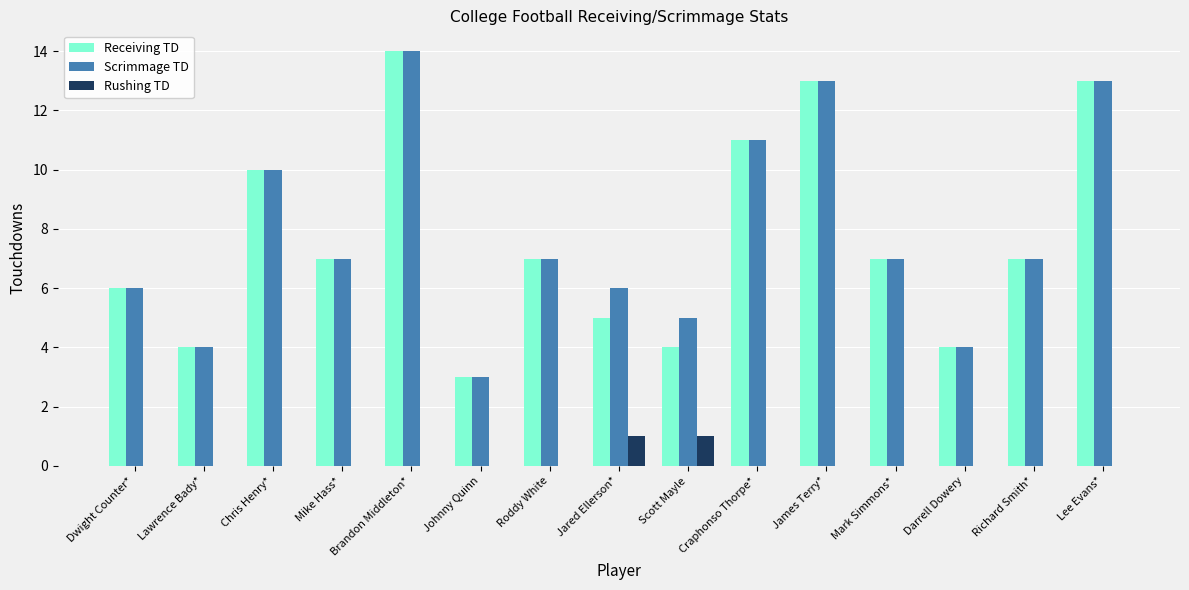

Is the value of Receiving TD at Johnny Quinn greater than the value of Scrimmage TD at Darrell Dowery?

No